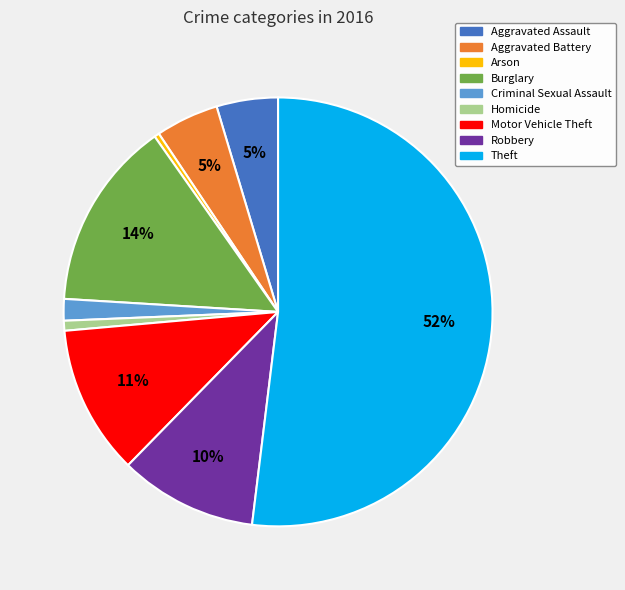

Which slice is the largest?

Theft